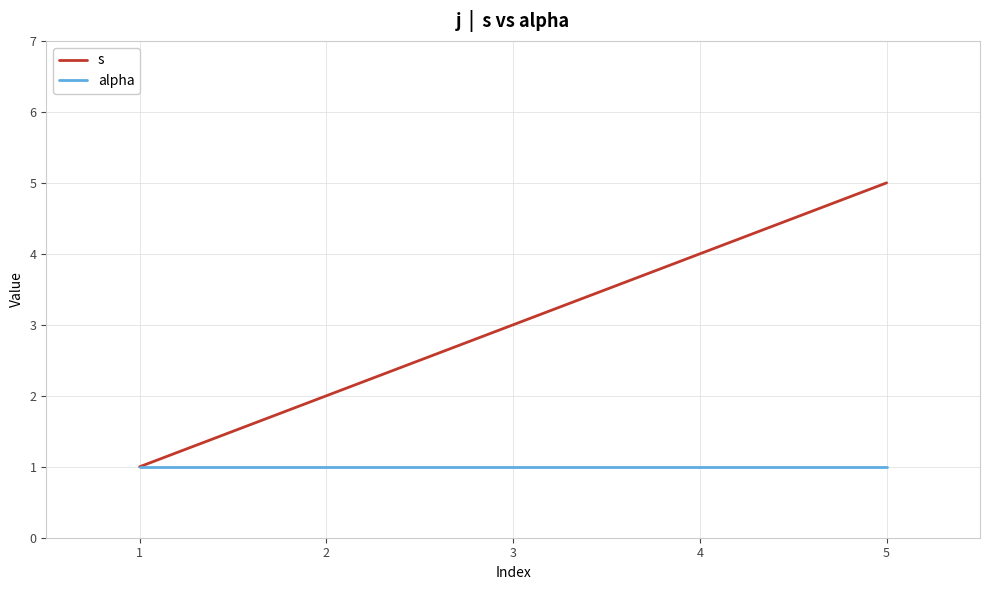

The alpha series shows 2 at 1. True or false?

False